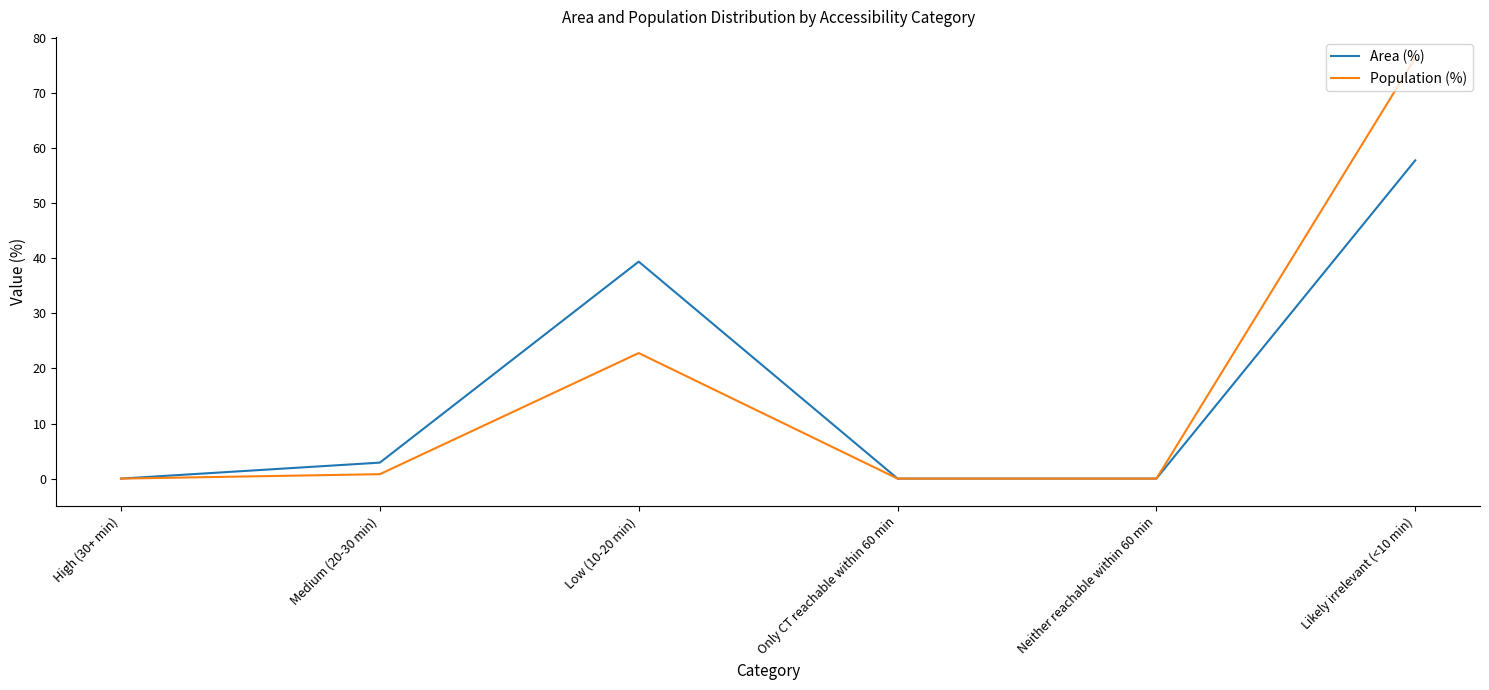

Where is the first local maximum for Population (%)?

Low (10-20 min)